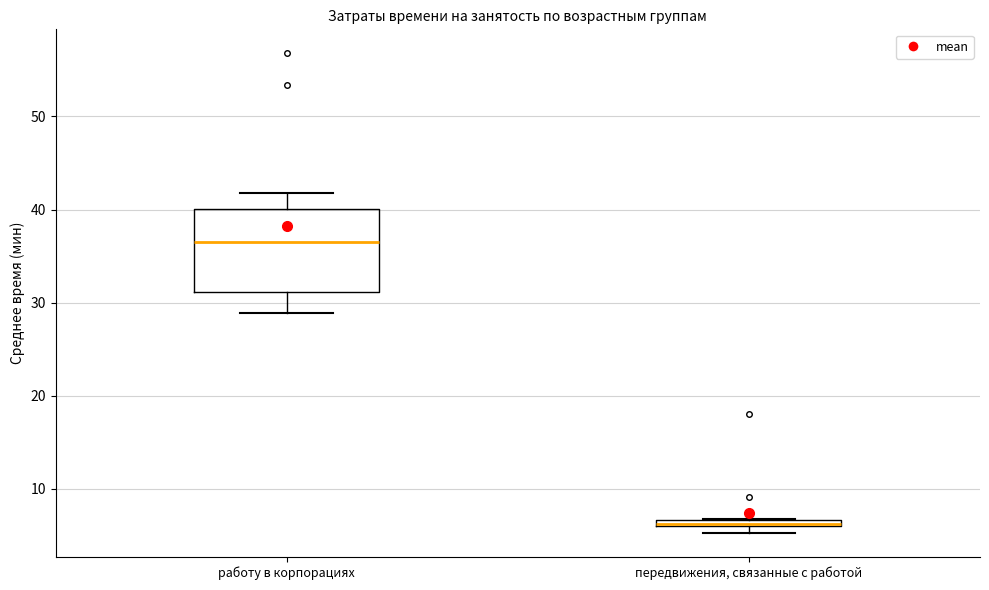

Comparing the boxes themselves (not the whiskers), which one is the tallest?

работу в корпорациях